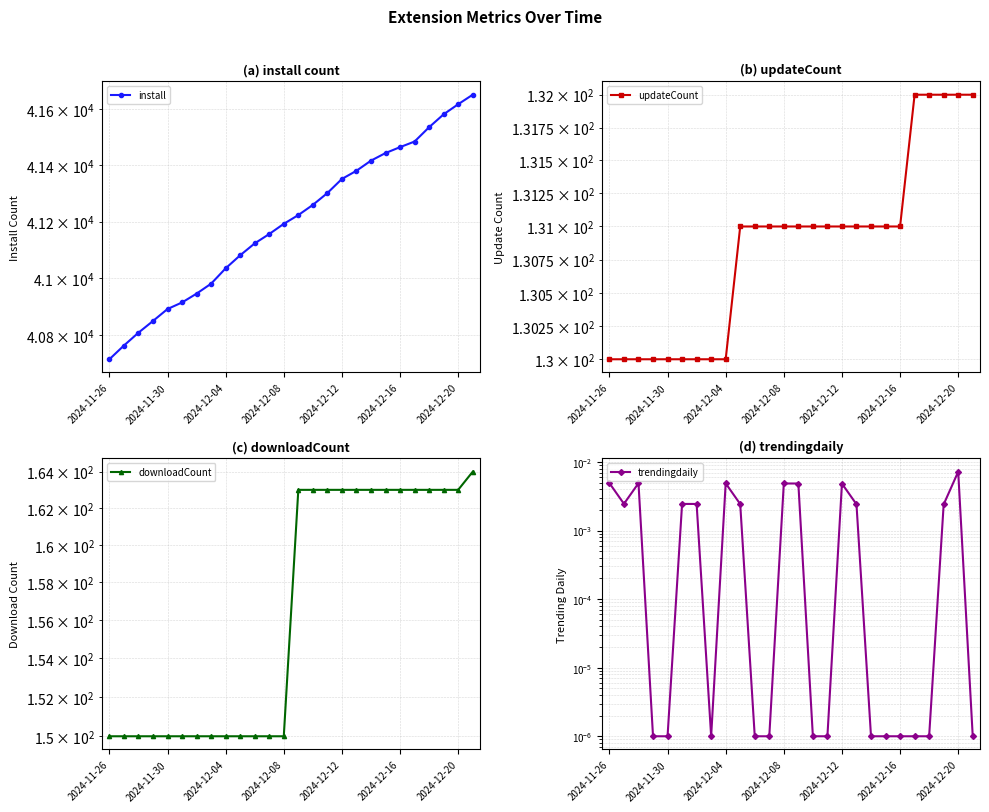

Read the updateCount value at 14.

131.0